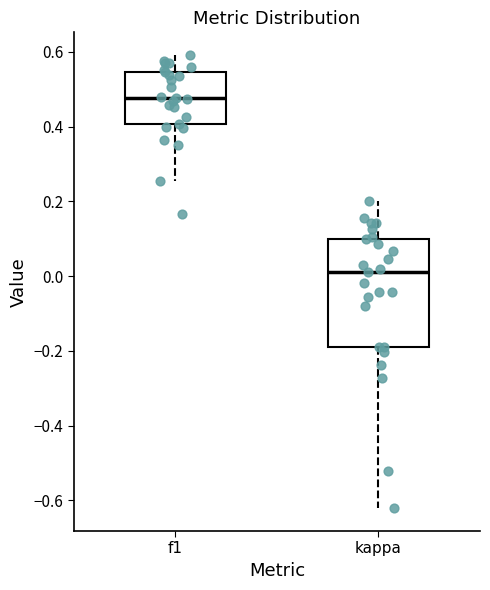

Reading left to right, transcribe this box plot: for each box, give where its median line is, the range the box spans, and where its two whiskers end, as read against the y-axis. The values are not printed on the chart, so give them approximately, as read against the axis.

f1: median 0.48, box 0.40 to 0.54, whiskers 0.26 to 0.60
kappa: median 0.02, box -0.20 to 0.10, whiskers -0.62 to 0.20